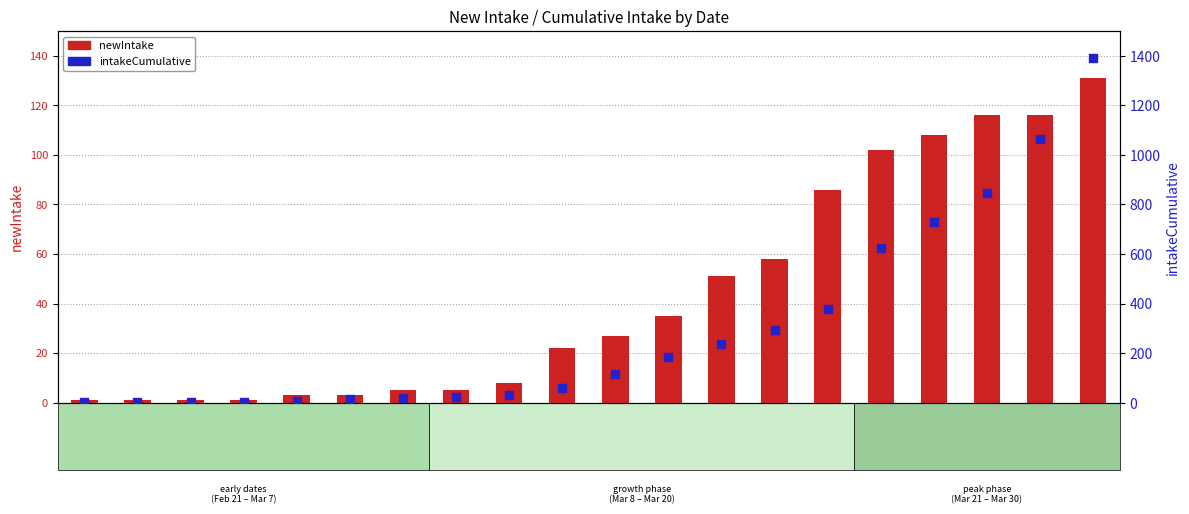

Which series has the largest total across all categories?

intakeCumulative